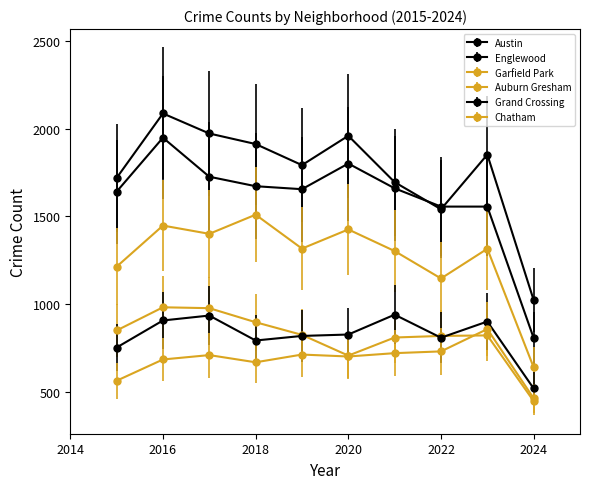

Does the chart display data point markers on the line(s)?

Yes